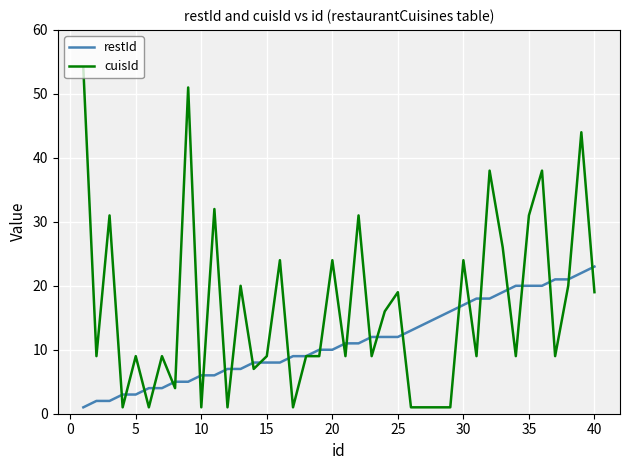

How many series are shown in this chart?

2